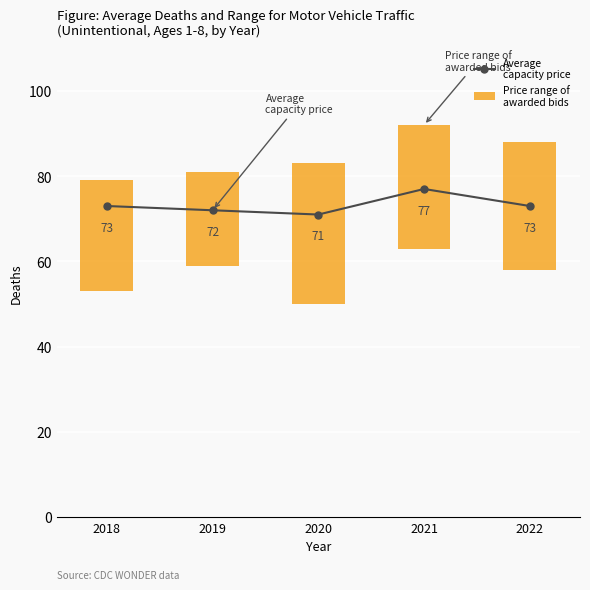

The chart shows a value of 72 at 2019. True or false?

True